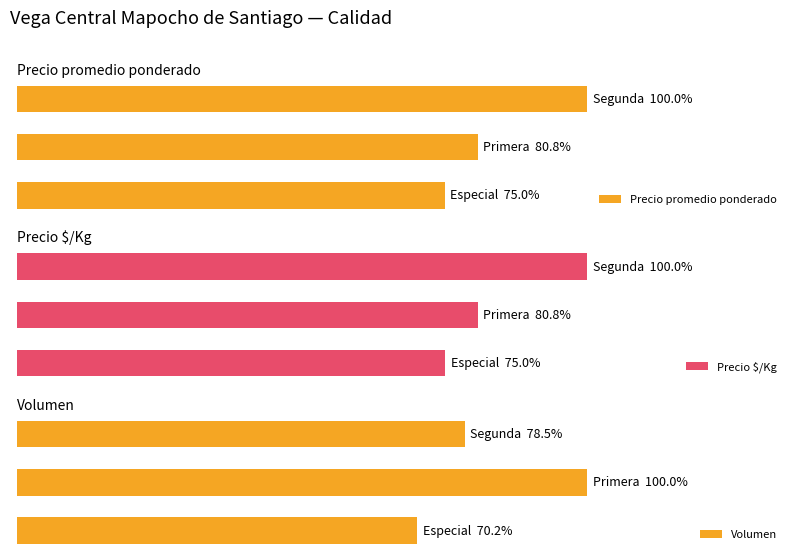

What is the average value of the Precio promedio ponderado series?

7673